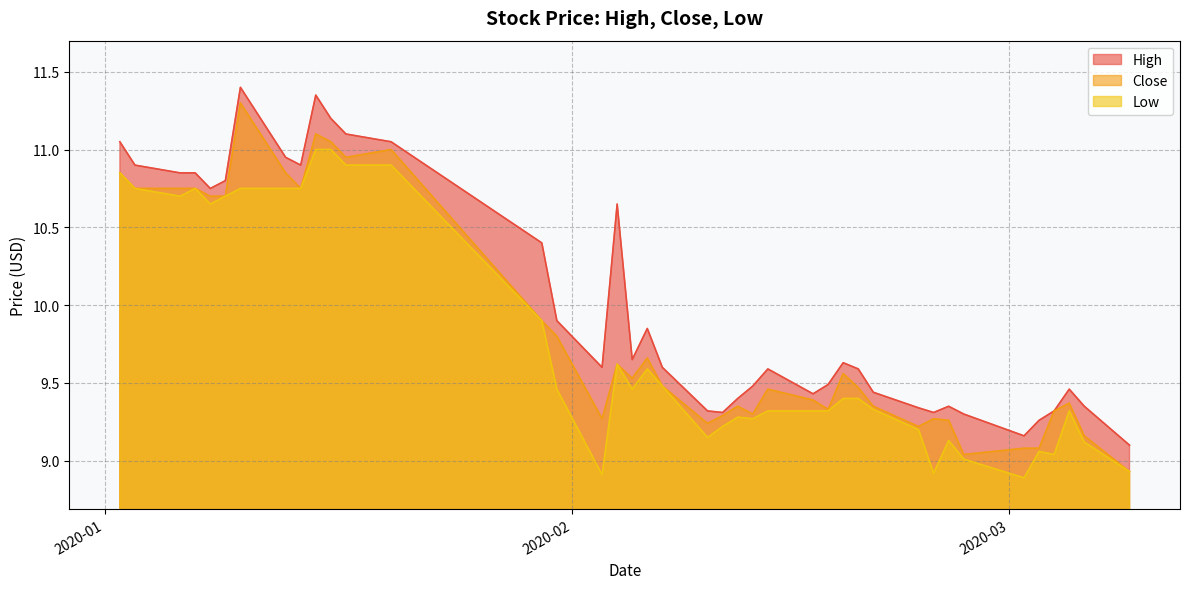

True or false: High and Low cross at least once.

False